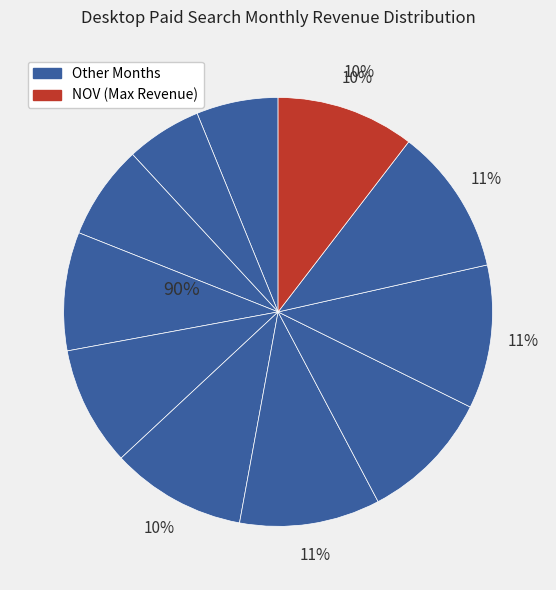

What is the change in value from APR to NOV?

-305.0